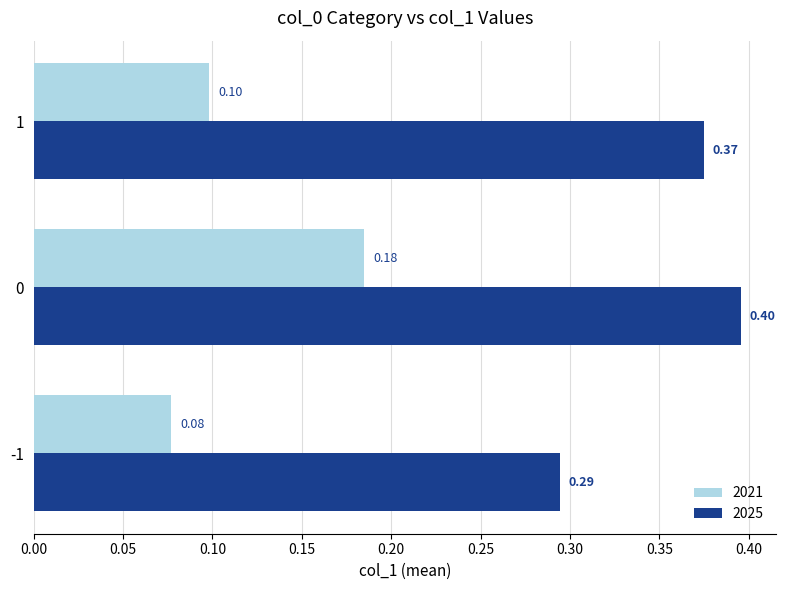

Rank the series by their maximum value, from lowest to highest.

2021, 2025